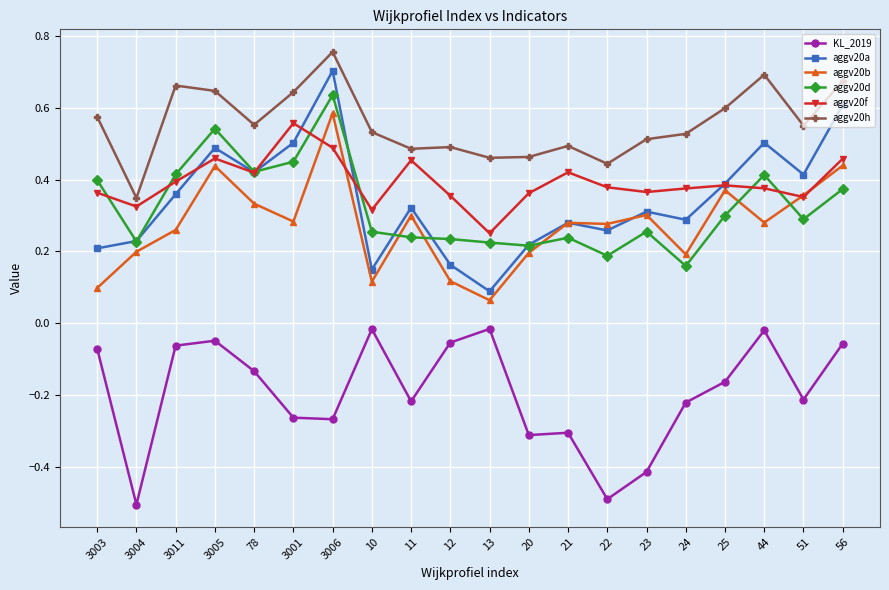

True or false: KL_2019 and aggv20f intersect in this chart.

False